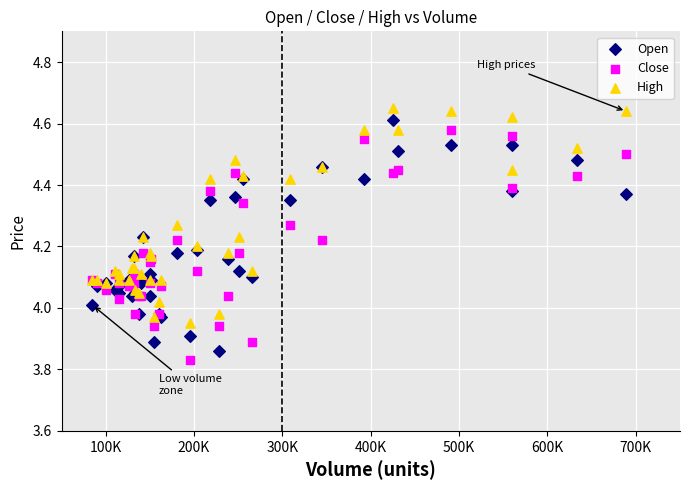

What is the X range (max minus min) for the scatter plot?

604161.3